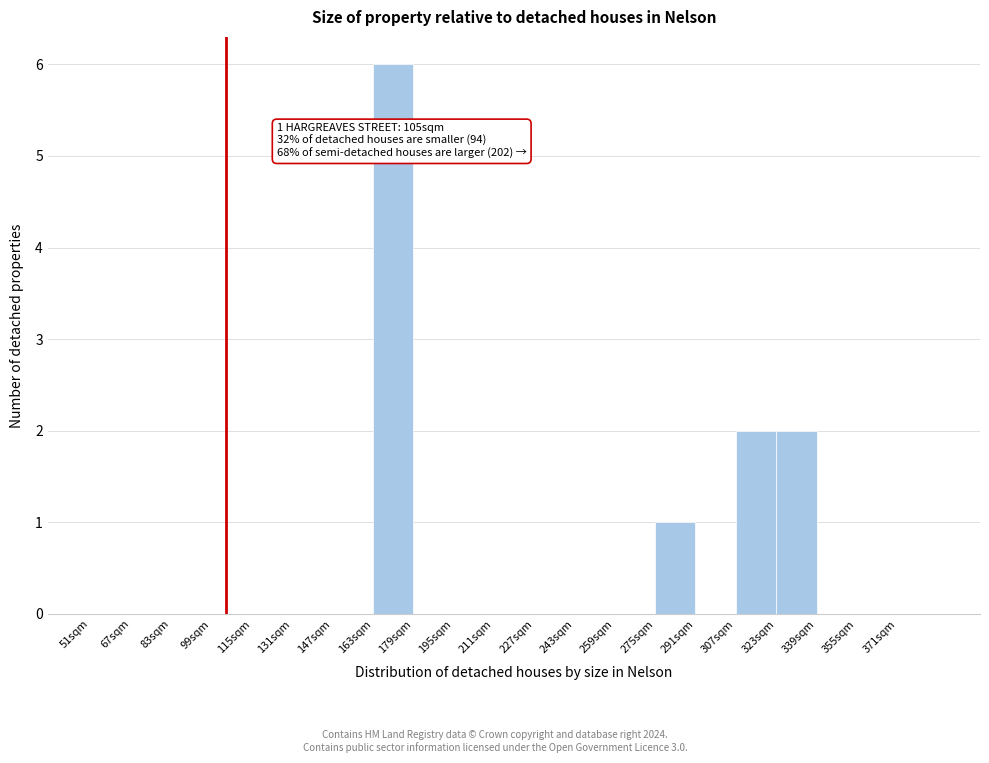

Which range on the x-axis has the tallest bar?

163 to 179